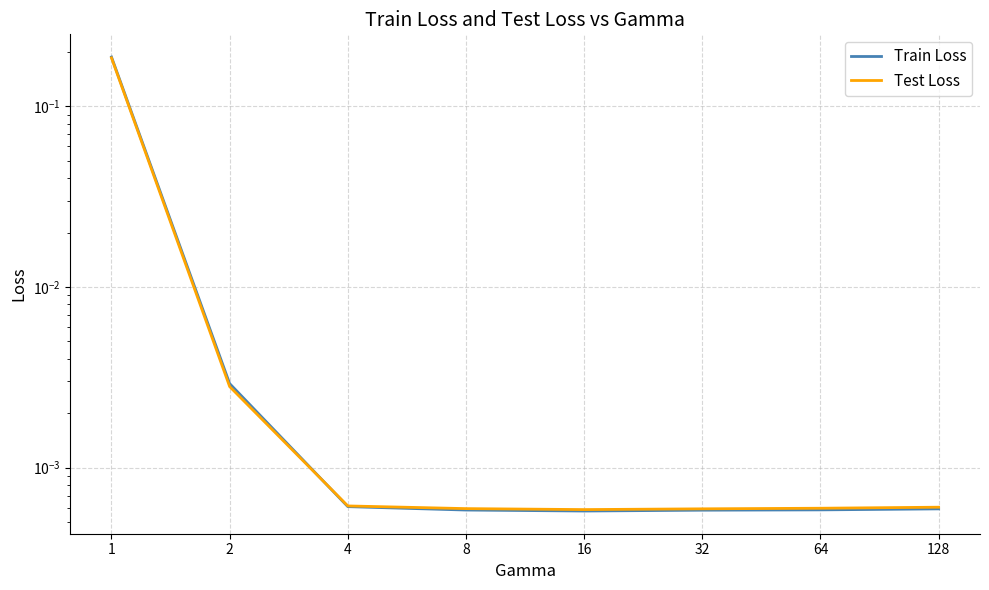

How many series are shown in this chart?

2